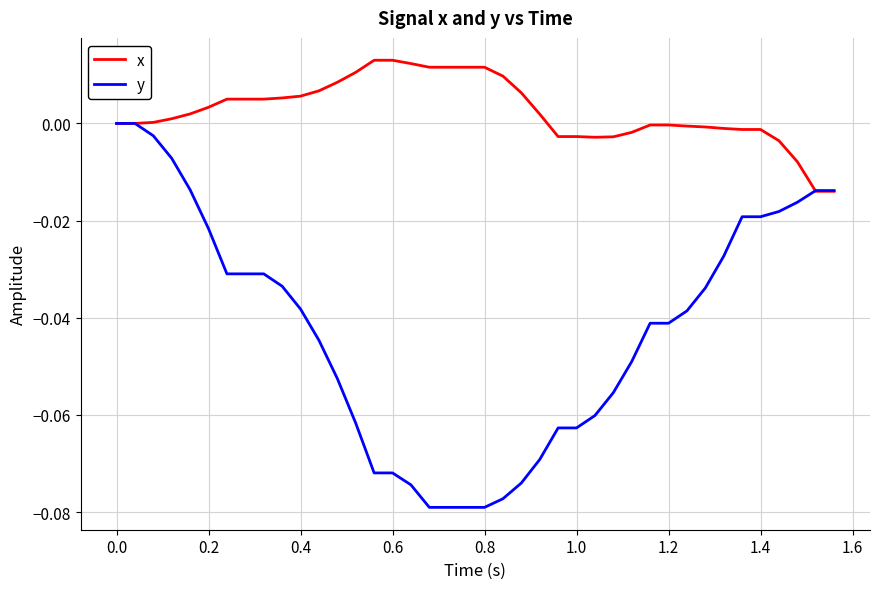

Rank the series by their average value, from highest to lowest.

x, y